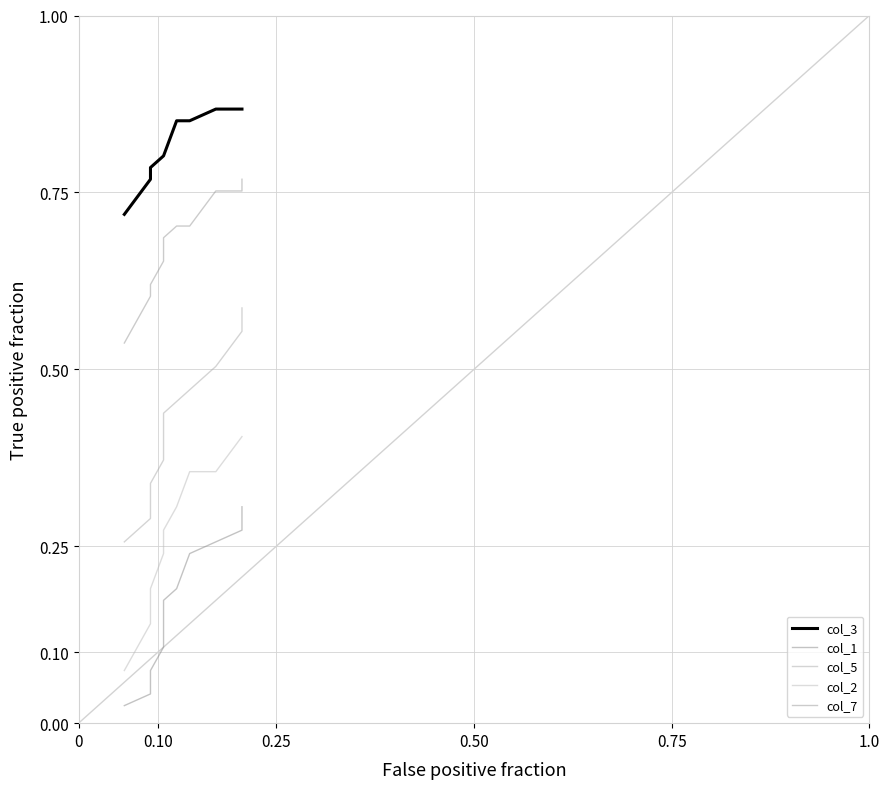

At how many categories does at least one series exceed 0?

10